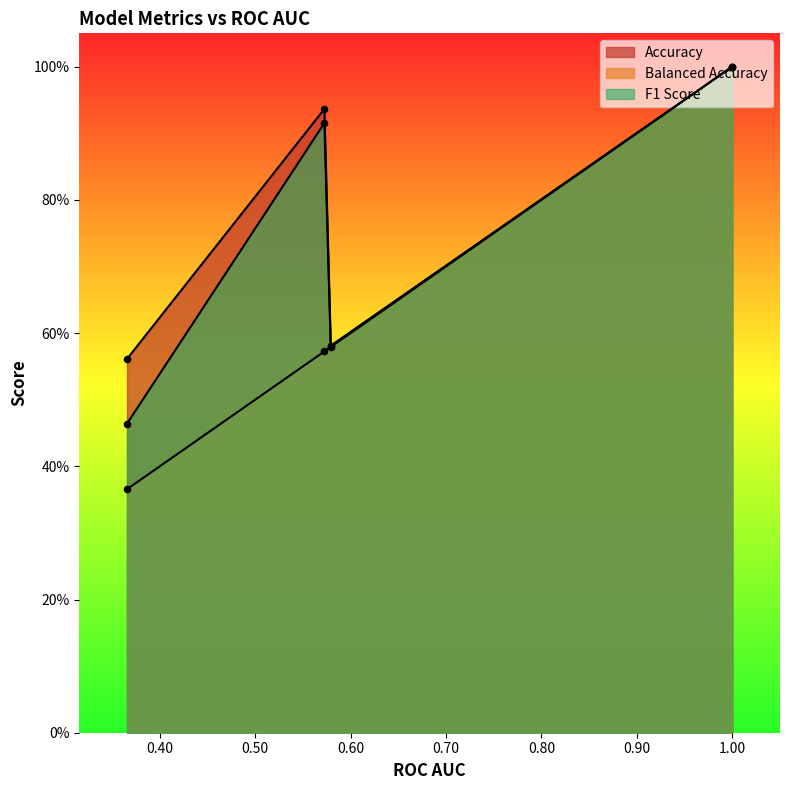

What are all the series names shown in the legend?

Accuracy, Balanced Accuracy, F1 Score